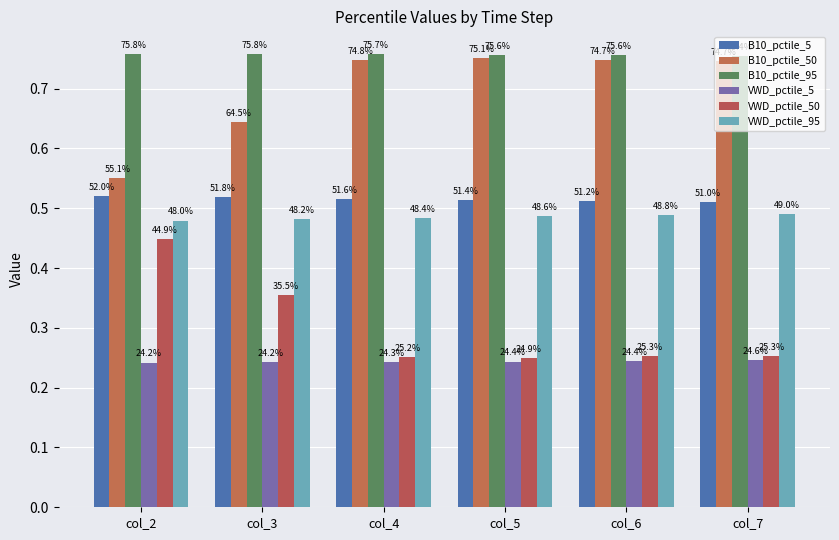

Rank the series by their maximum value, from lowest to highest.

VWD_pctile_5, VWD_pctile_50, VWD_pctile_95, B10_pctile_5, B10_pctile_50, B10_pctile_95